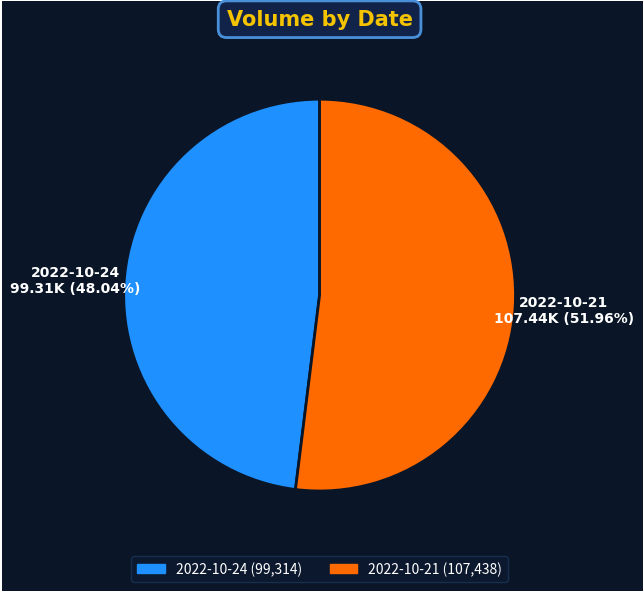

Is 2022-10-21 the majority of the pie?

Yes